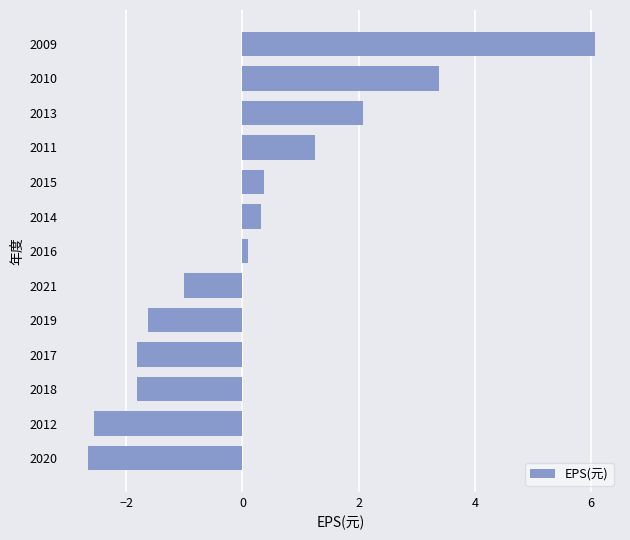

How many distinct data groups are displayed?

1